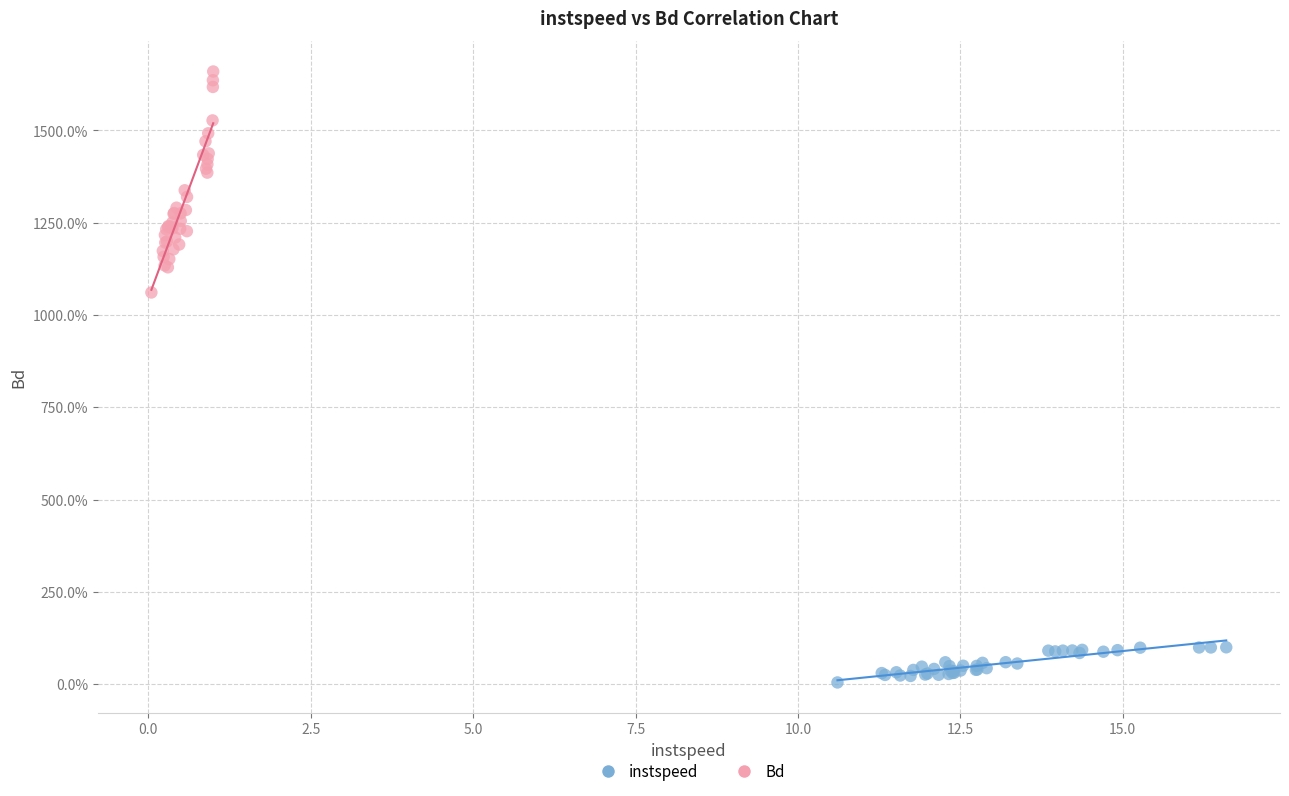

What are all the series names shown in the legend?

instspeed, Bd